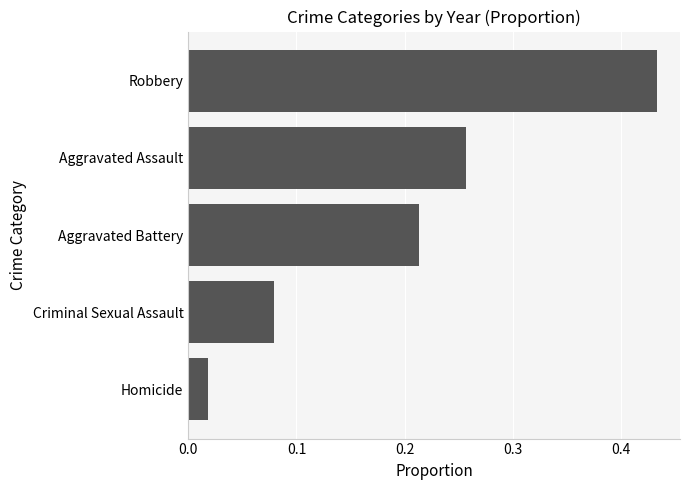

Which category has the highest value across all series?

Robbery